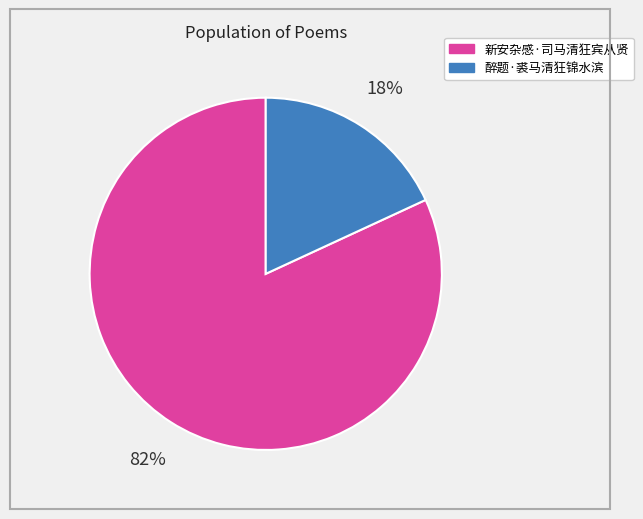

Between 醉题·裘马清狂锦水滨 and 新安杂感·司马清狂宾从贤, which is larger?

新安杂感·司马清狂宾从贤